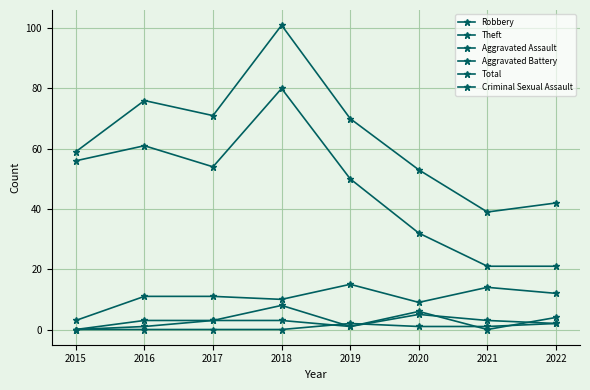

At 2022, list the series in order from smallest to largest.

Aggravated Battery, Criminal Sexual Assault, Aggravated Assault, Robbery, Theft, Total